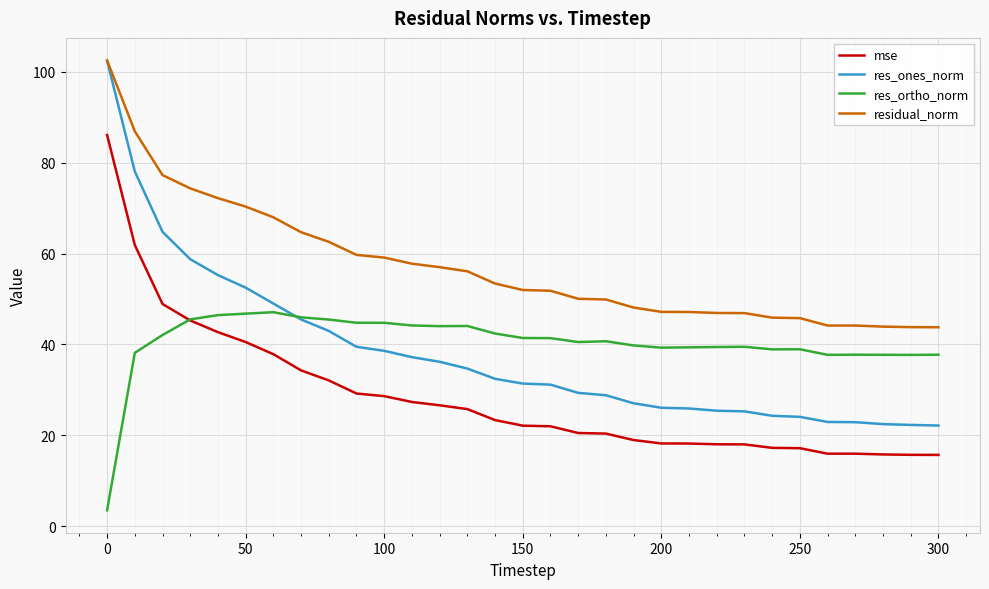

Which series has the widest spread of values?

res_ones_norm